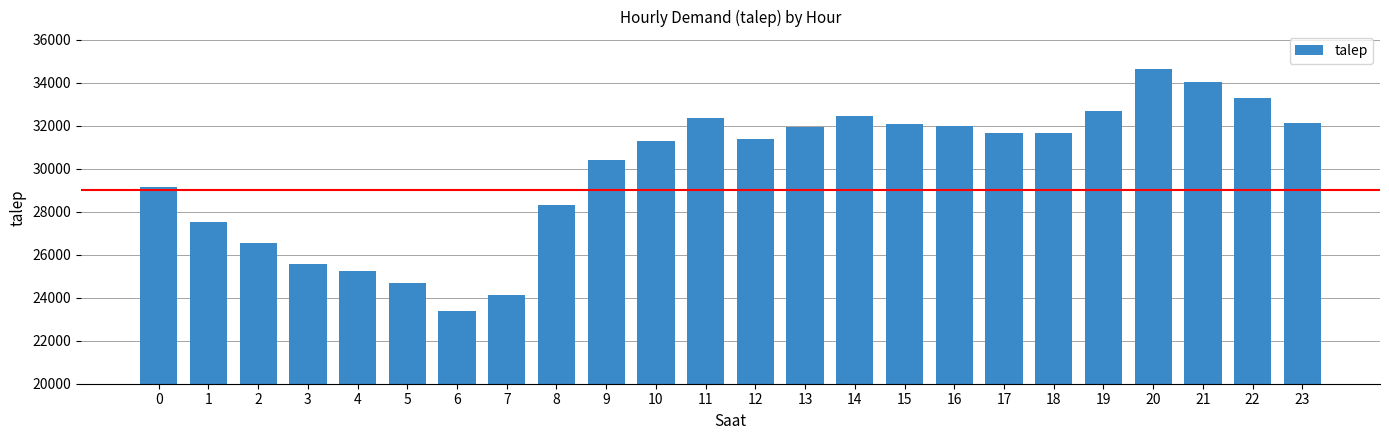

How many data points does each series have?

24